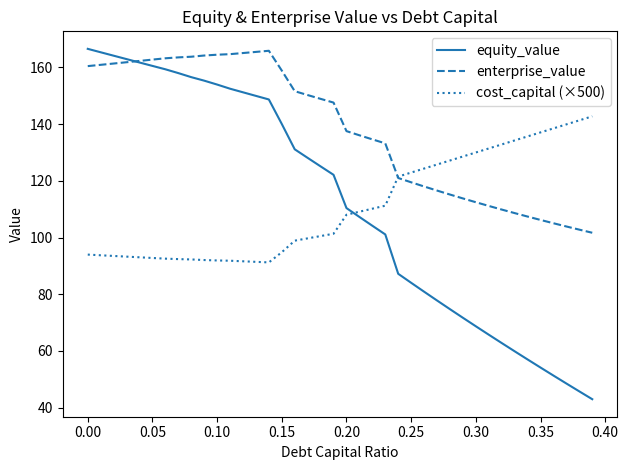

Which series has the largest total across all categories?

enterprise_value